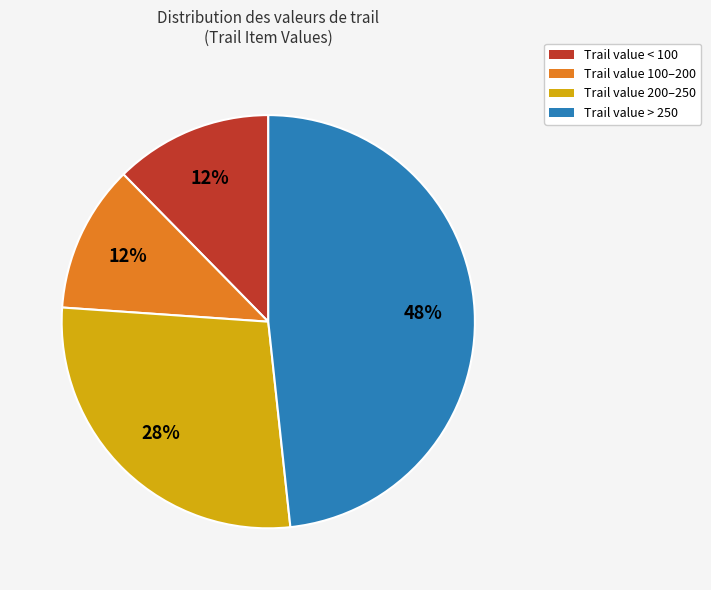

To the nearest percent, what is the average slice percentage?

25%